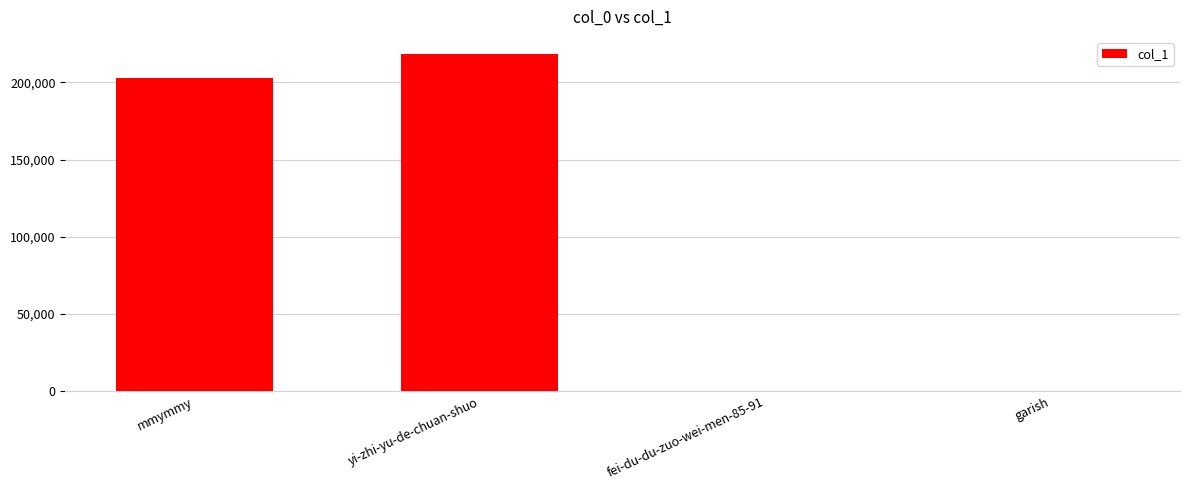

What is the approximate value at mmymmy?

203208